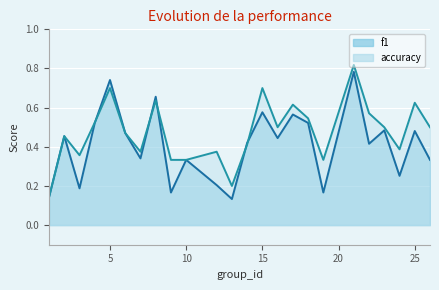

True or false: f1 and accuracy cross at least once.

True